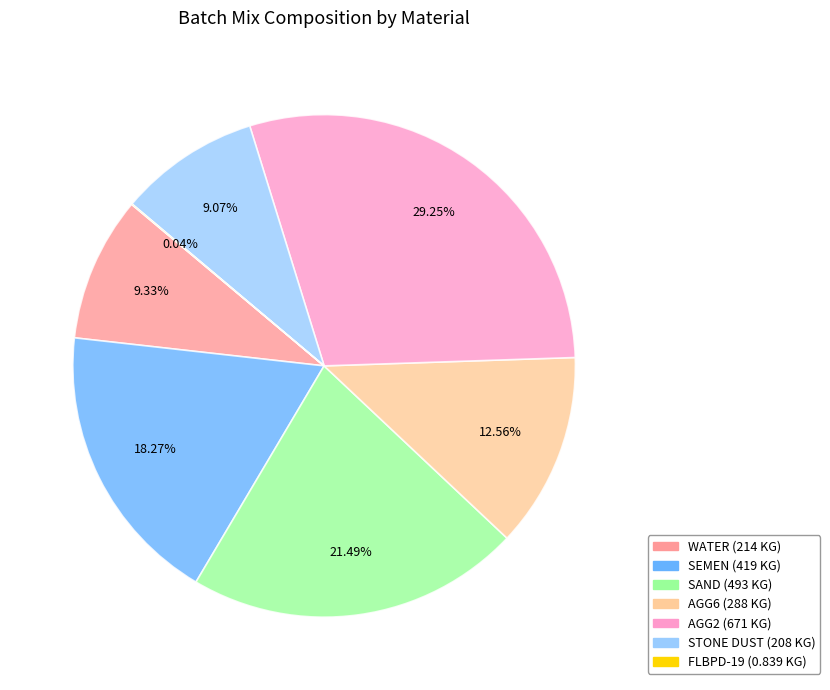

Between SAND and SEMEN, which is larger?

SAND